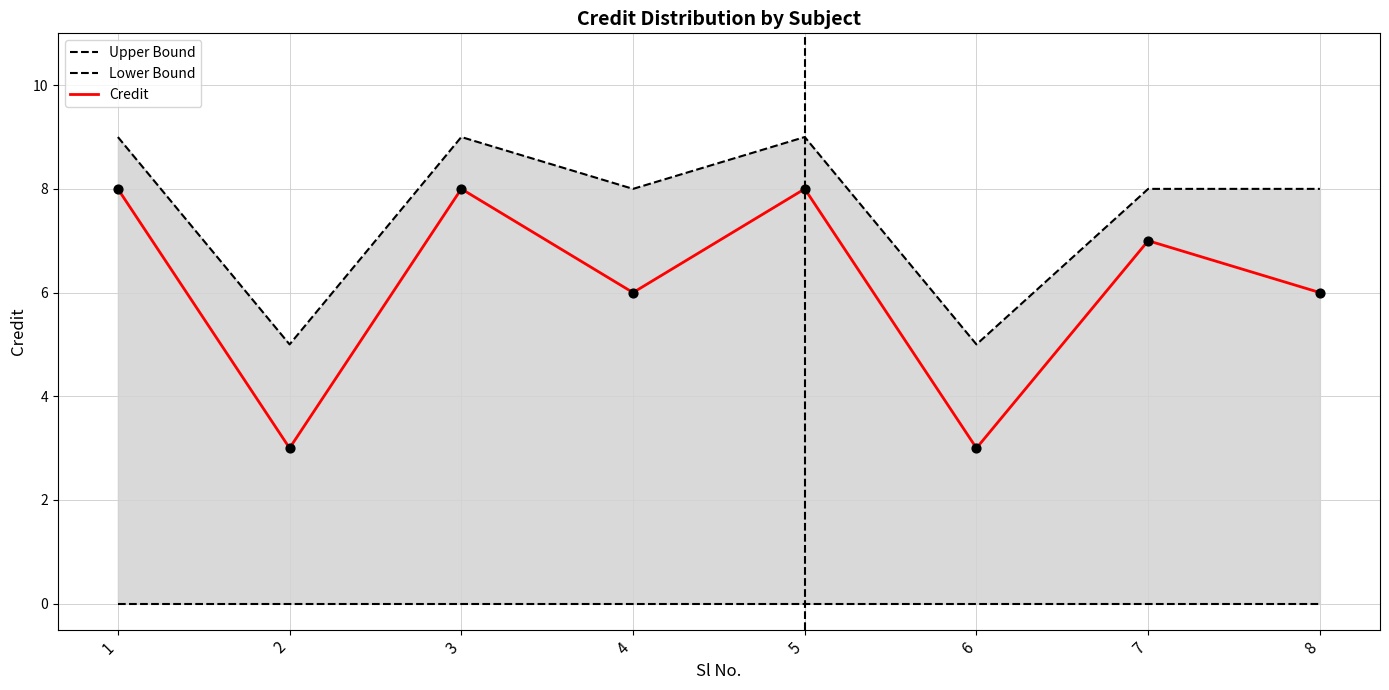

What are all the series names shown in the legend?

Upper Bound, Lower Bound, Credit